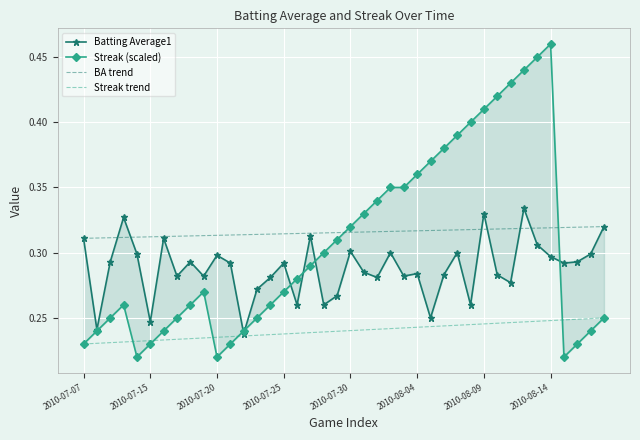

Rank the series at 2010-08-03 from lowest to highest value.

Batting Average1, Streak